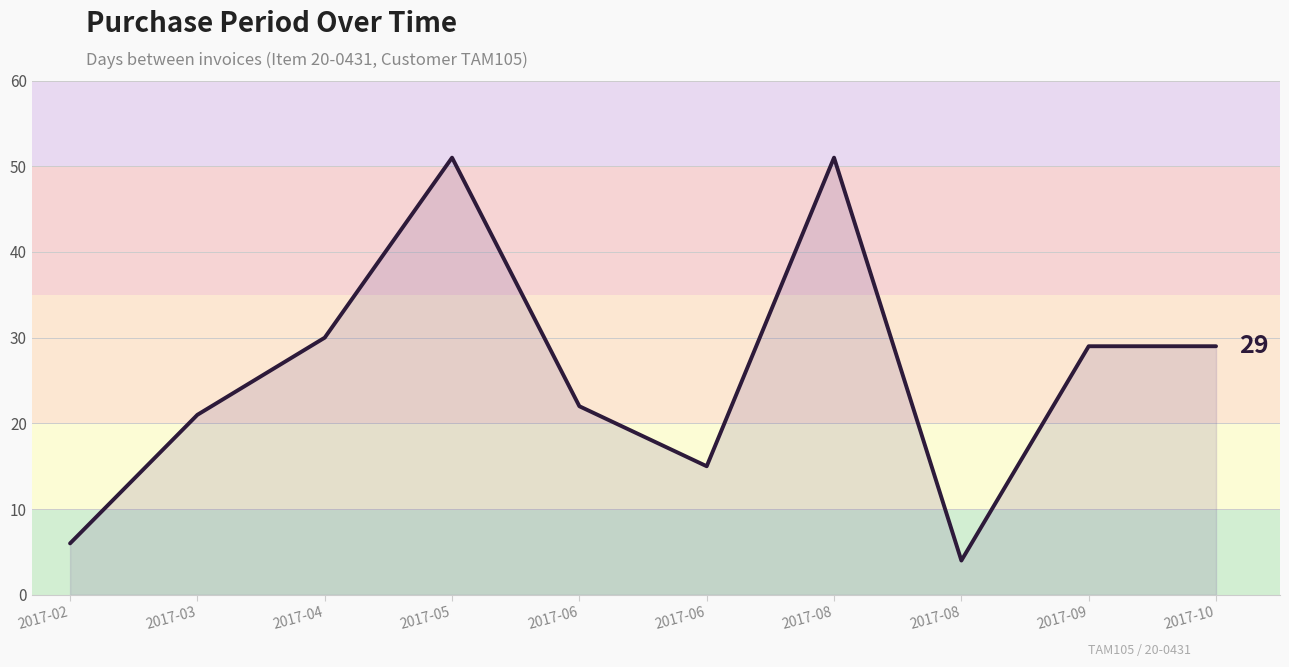

What value does the data have at 2017-03, to the nearest 10?

20